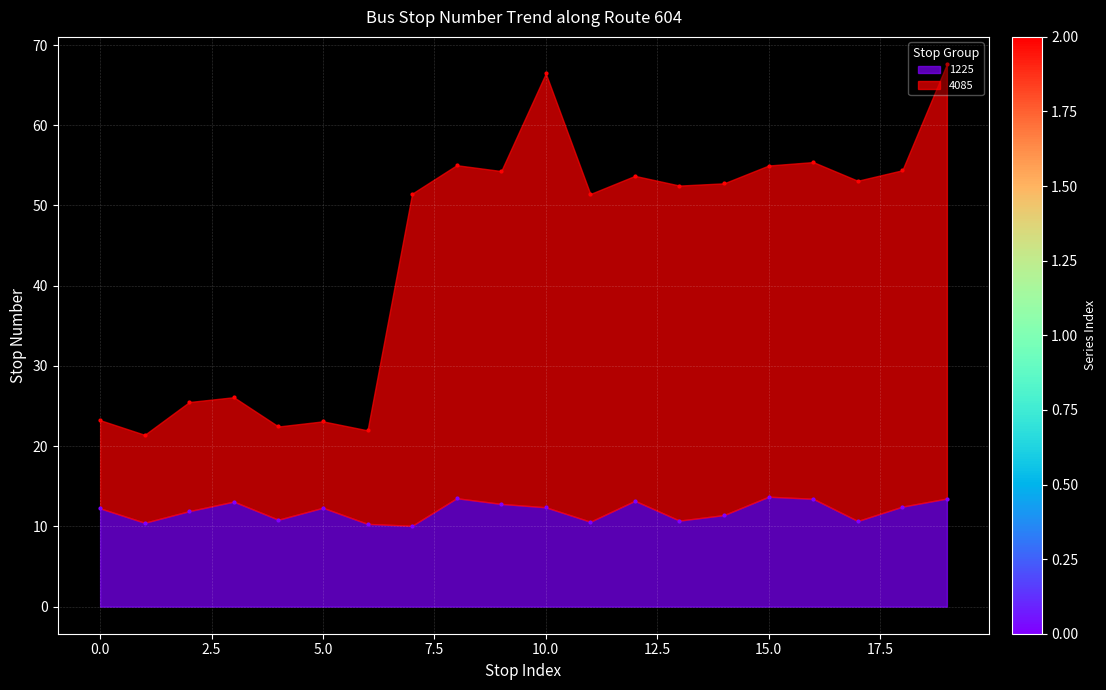

Is it true that 1225 equals 11.4 at 14?

True